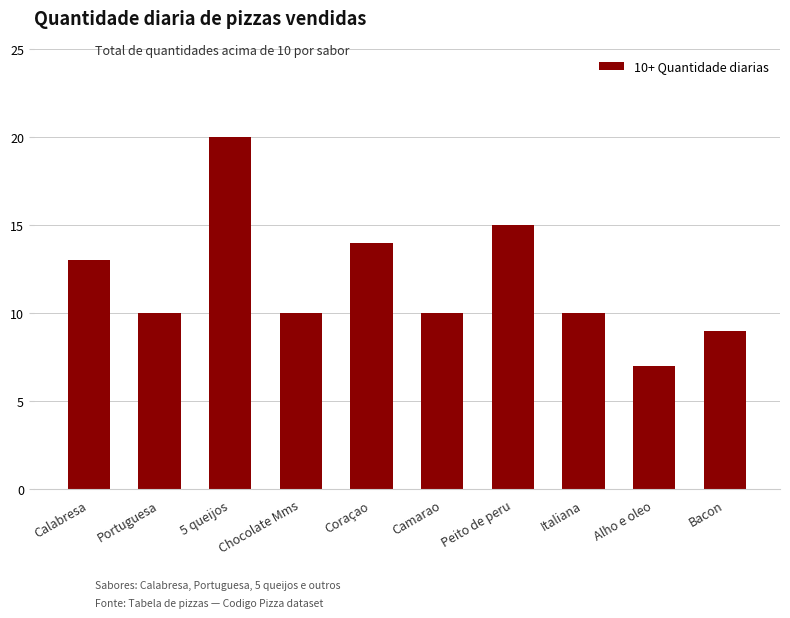

At which label is the value closest to 13?

Calabresa